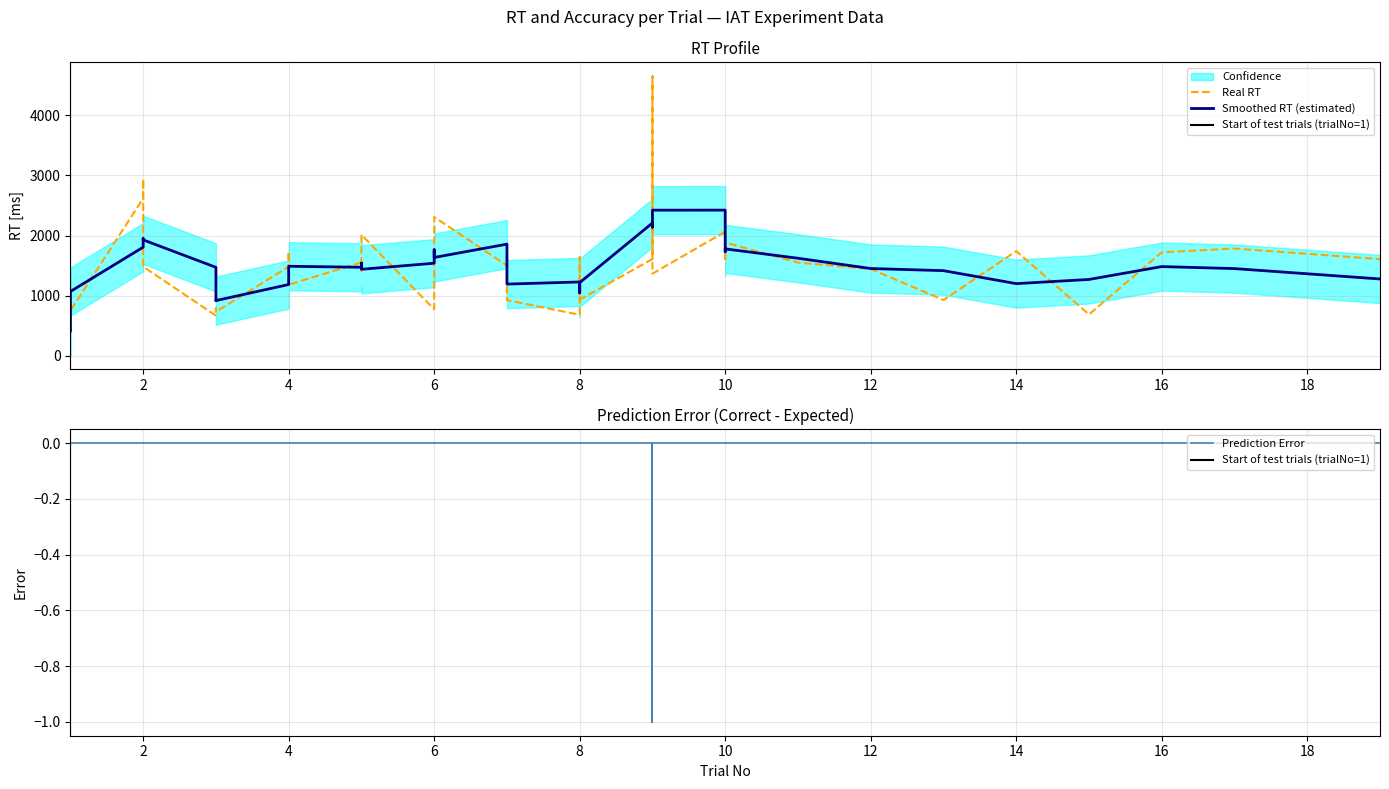

The value of correct at 36 is 1. True or false?

False